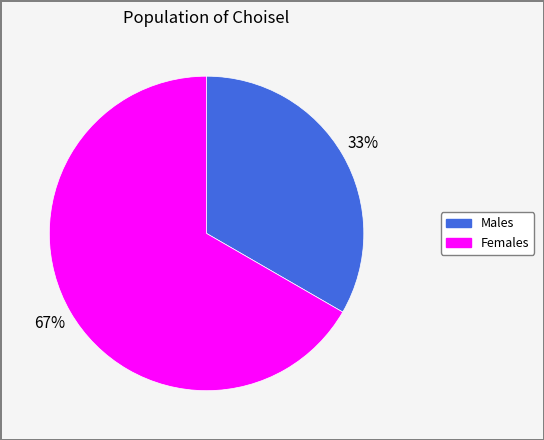

Is there a majority slice in this chart?

Yes